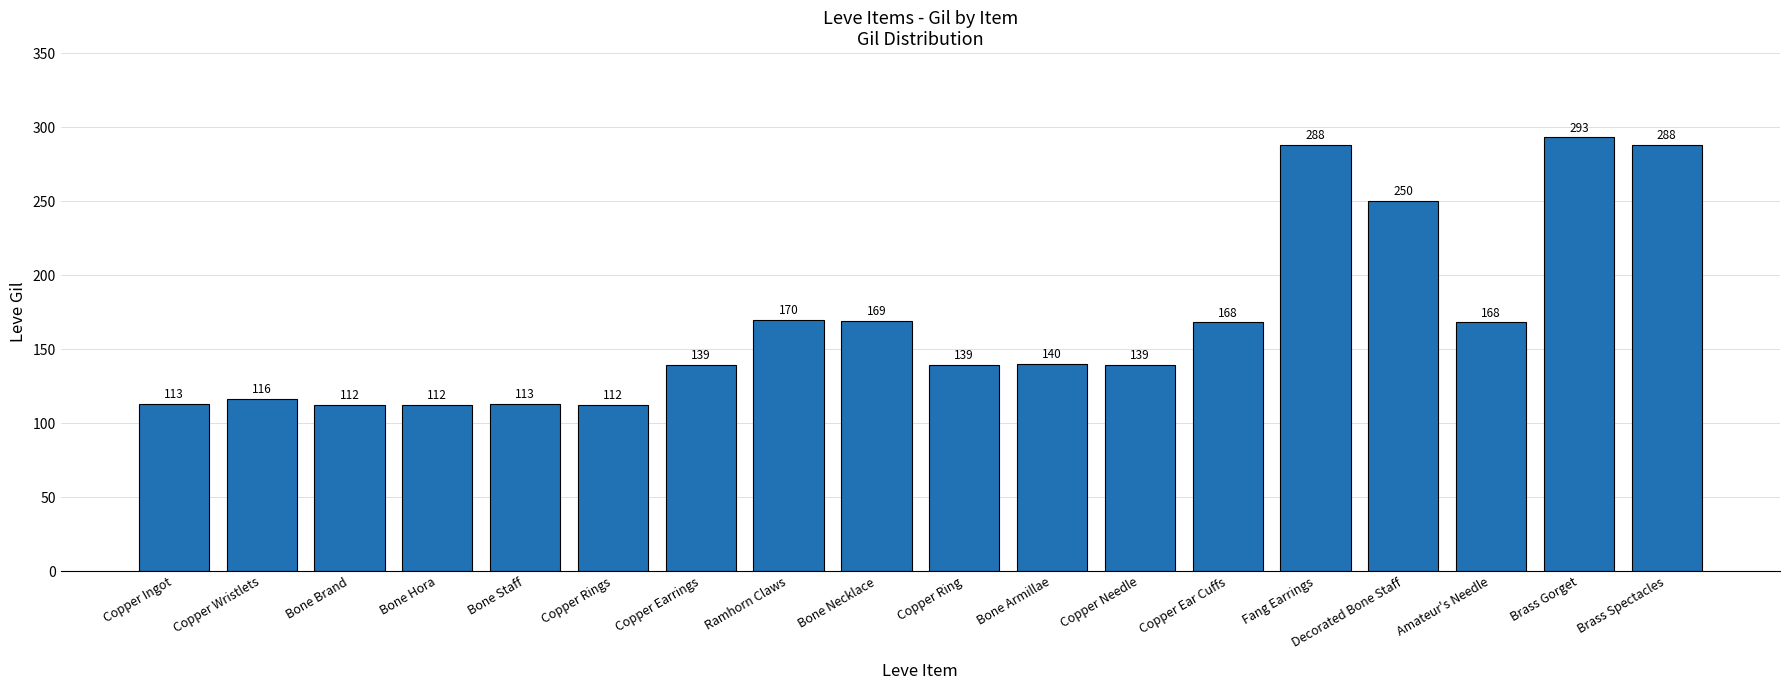

How many data points are less than 140?

9